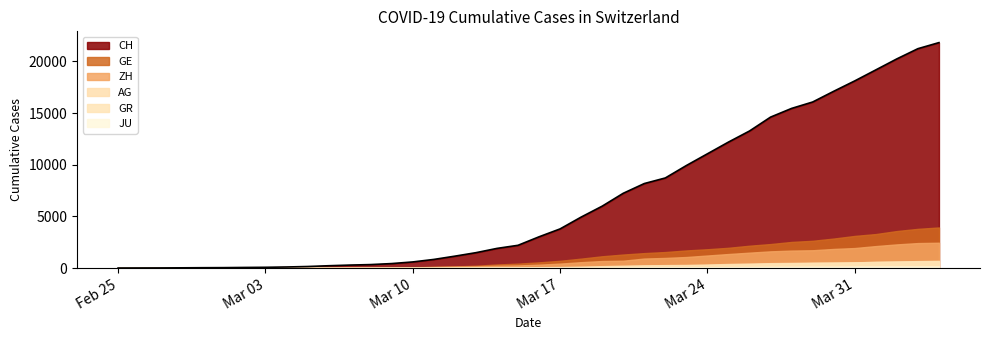

True or false: CH and GR cross at least once.

False